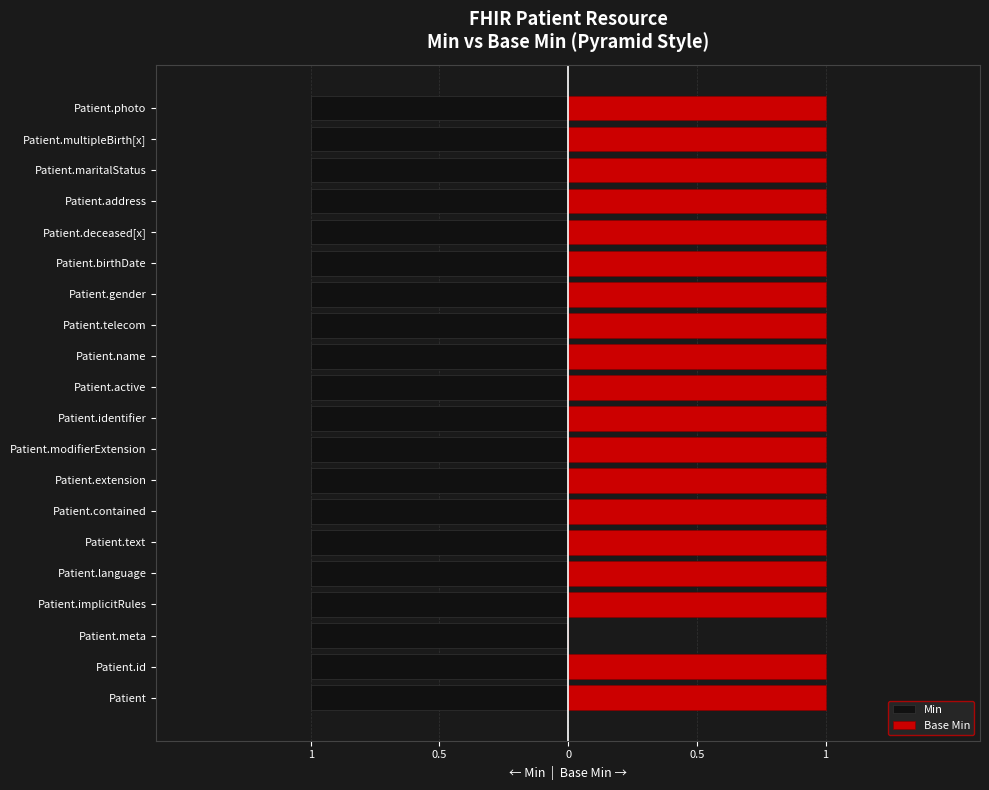

Is the value of Base Min at 11 greater than the value of Min at 9?

Yes